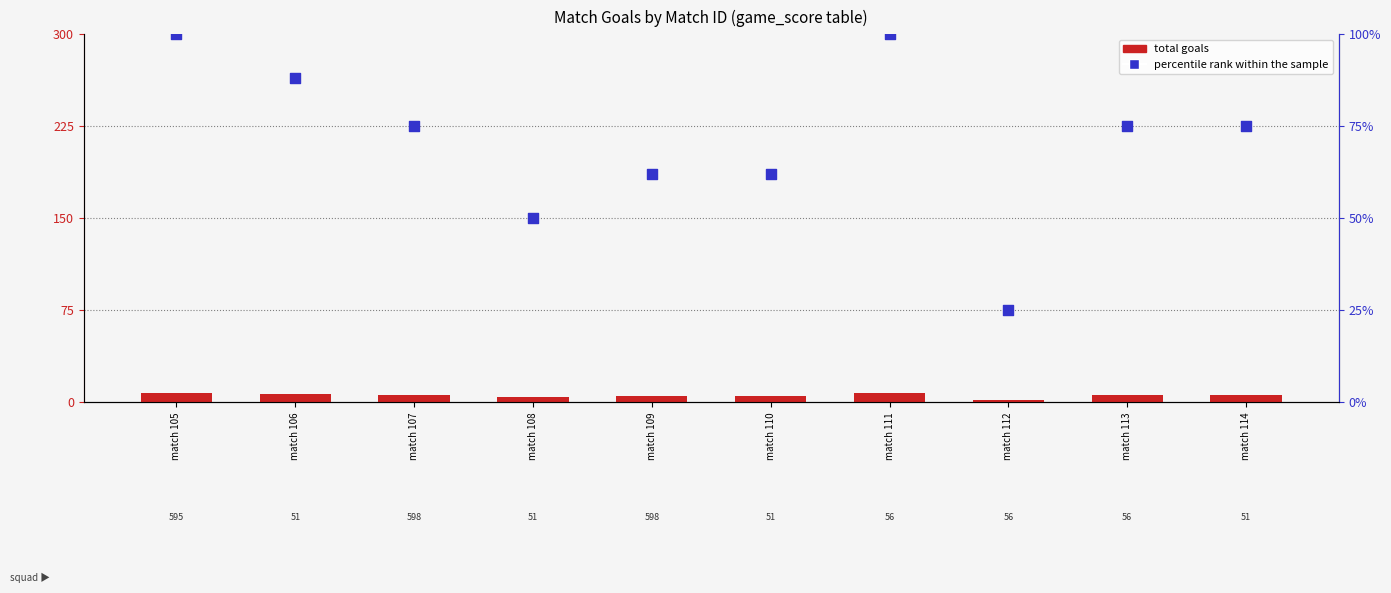

Which series contains the lowest Y value?

total goals